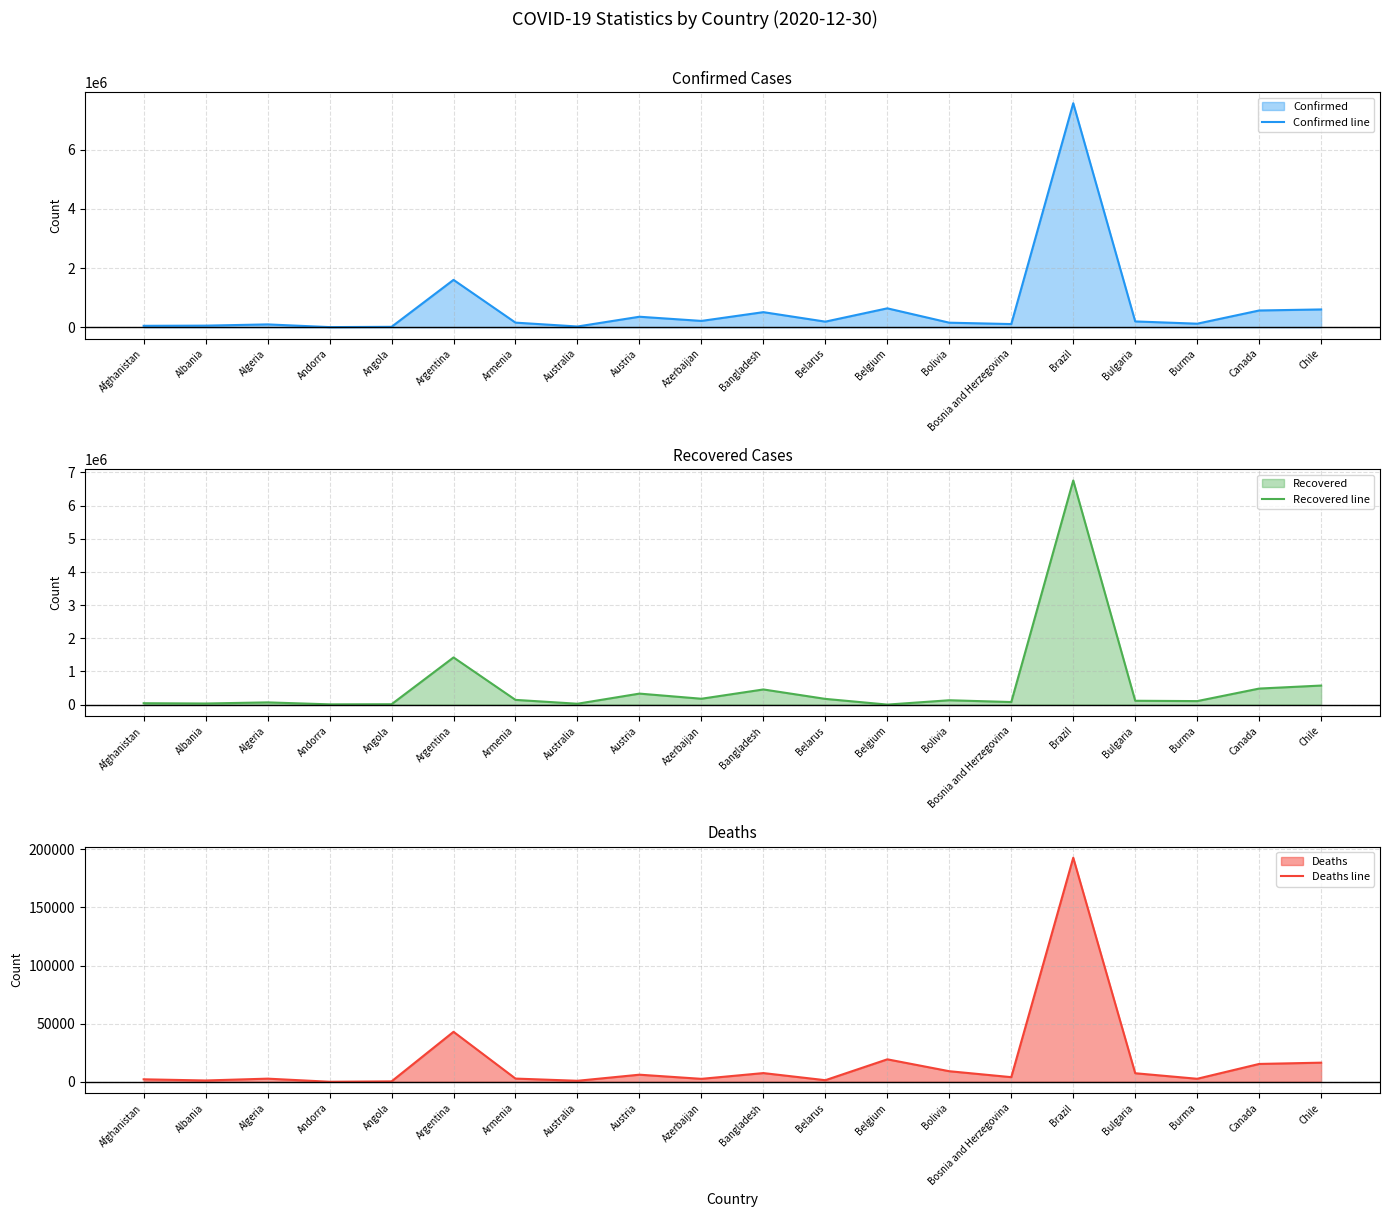

Which series has the largest total across all categories?

Confirmed (line)